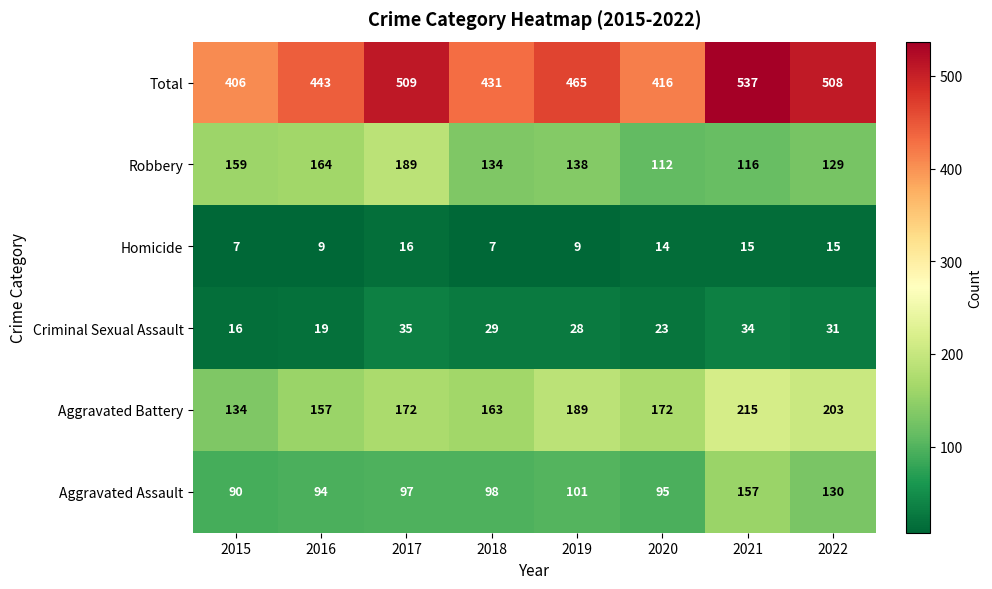

What is the sum of all Robbery values?

1141